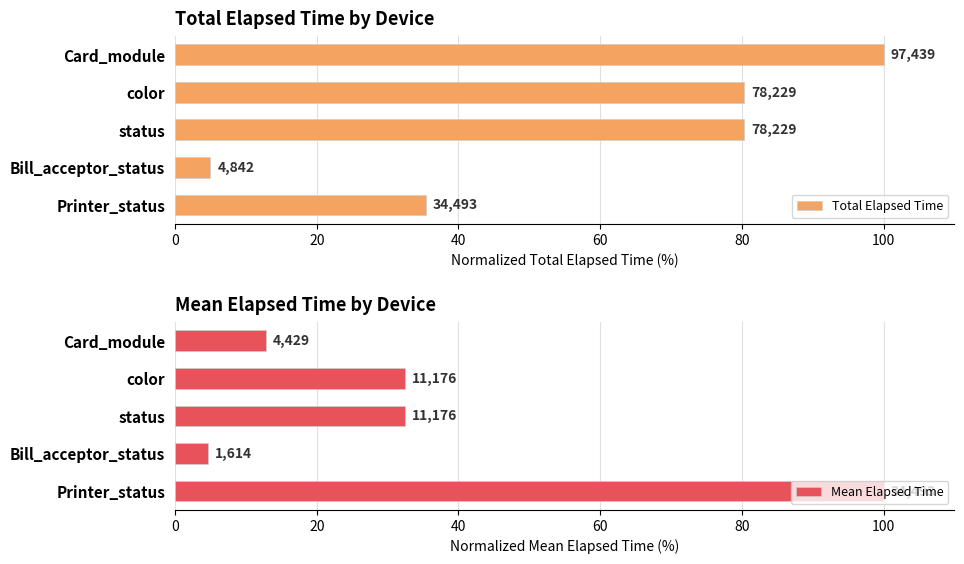

How many groups of bars are there?

5